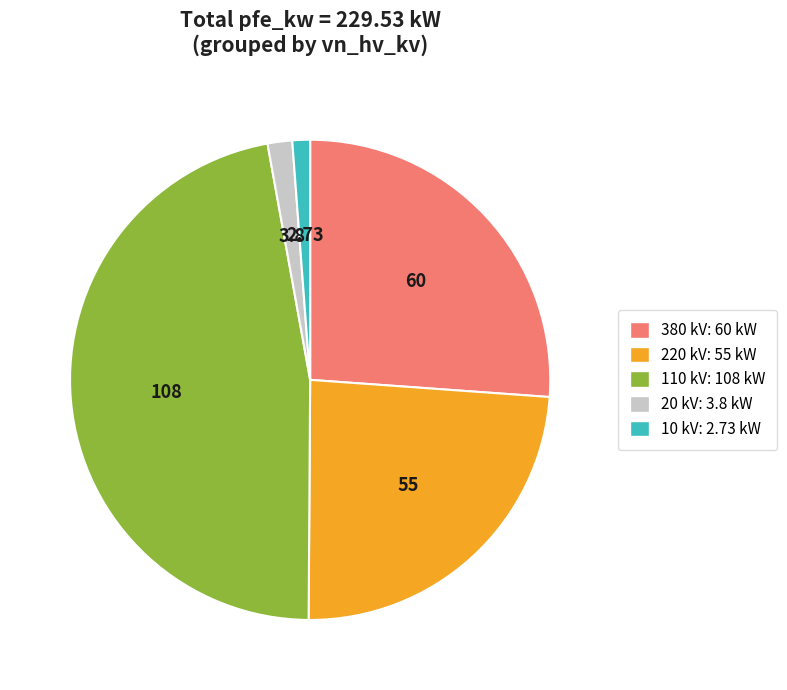

How many segments does this pie chart have?

5